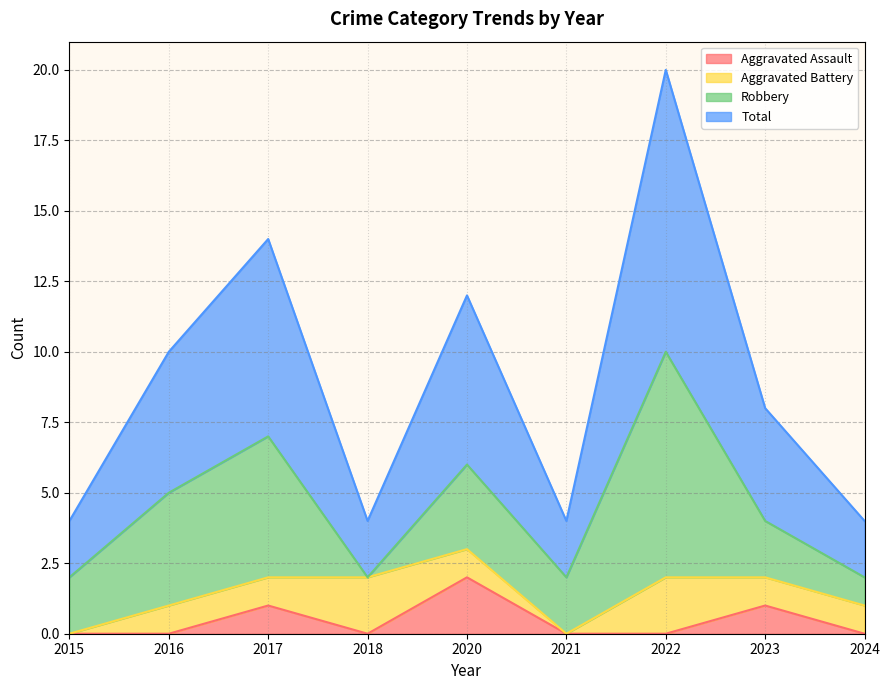

Which series has the largest range (max minus min)?

Total